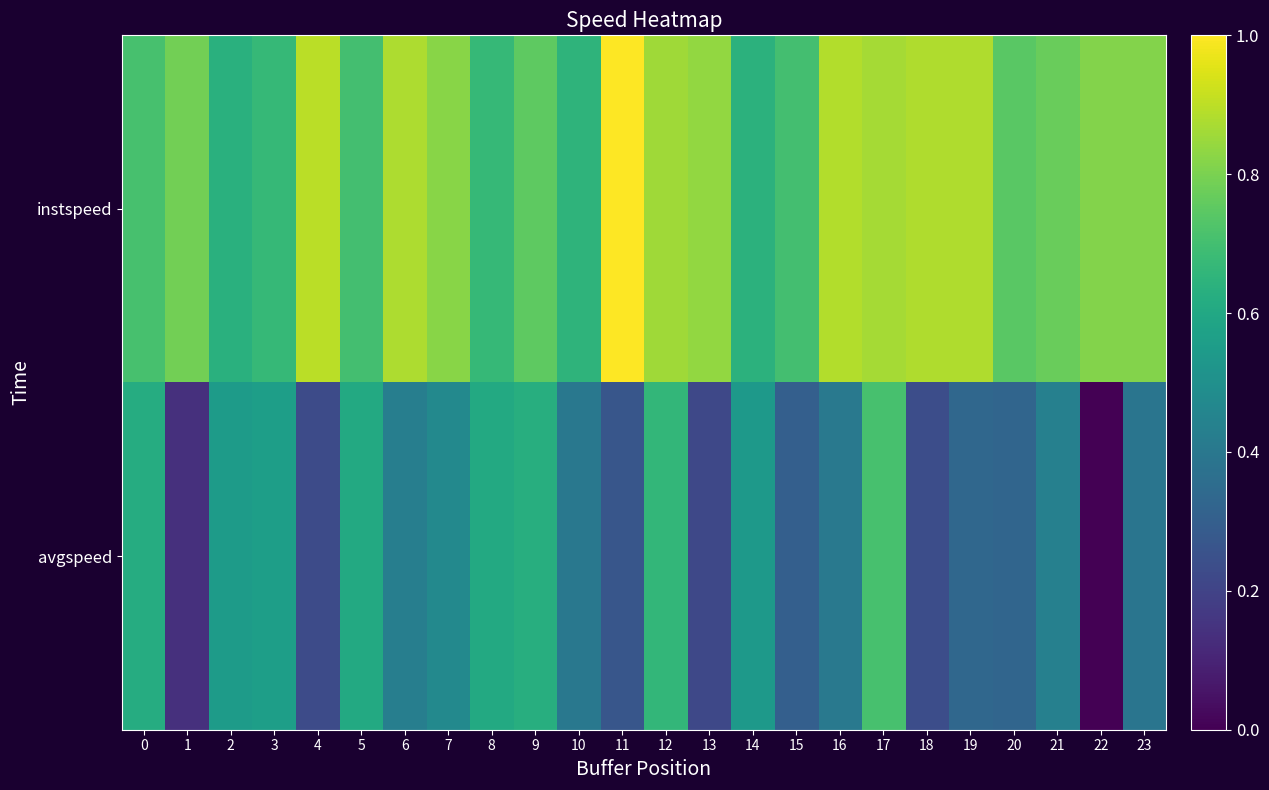

How many distinct data groups are displayed?

2